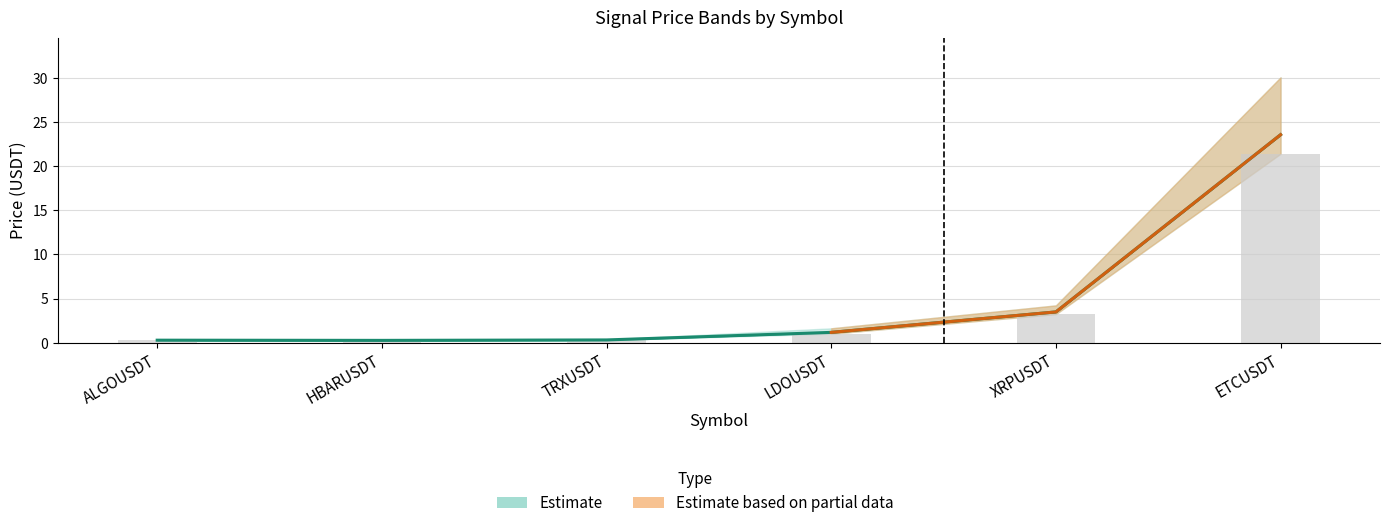

How many values in the Stop-Loss (sl) series exceed 1?

3